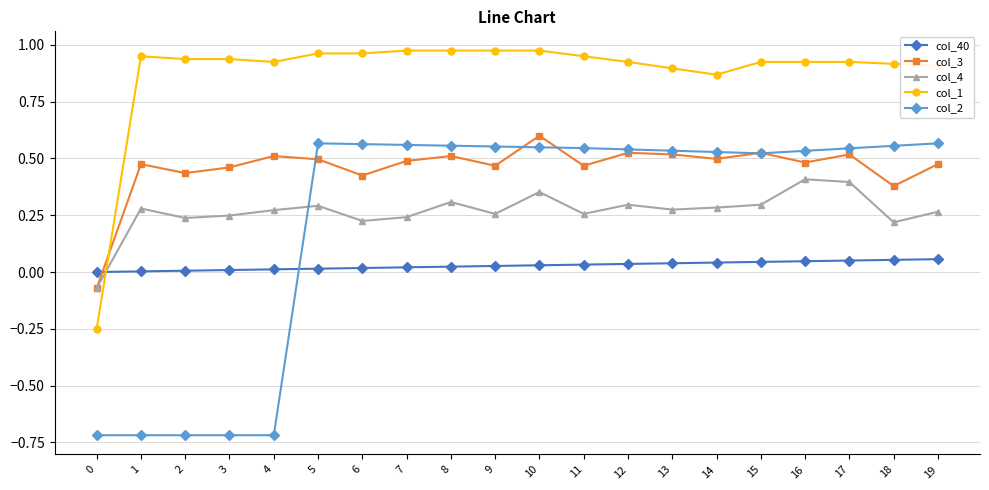

True or false: col_4 and col_2 intersect in this chart.

True